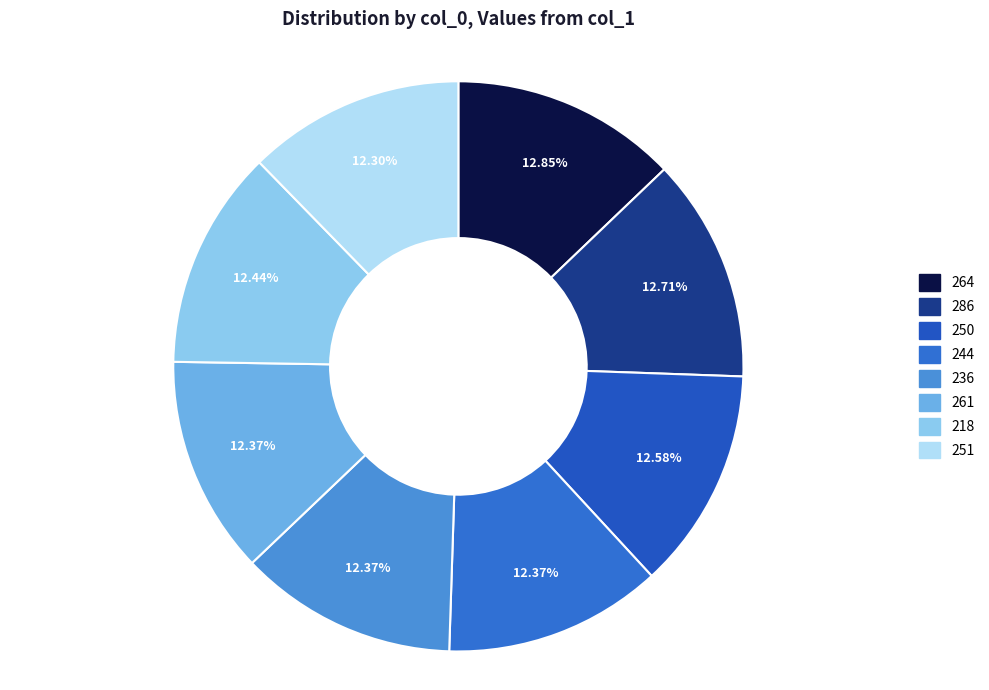

What percentage is NOT represented by 264?

87.1%